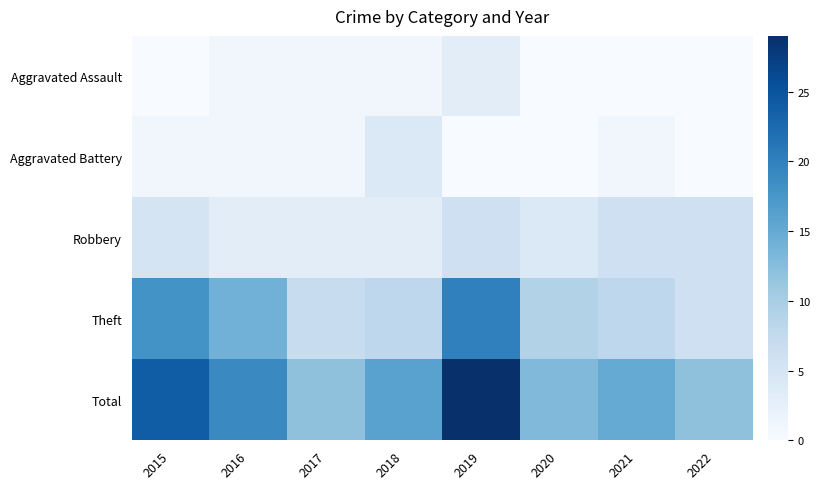

Which has a higher value, 2019 or 2021?

2019